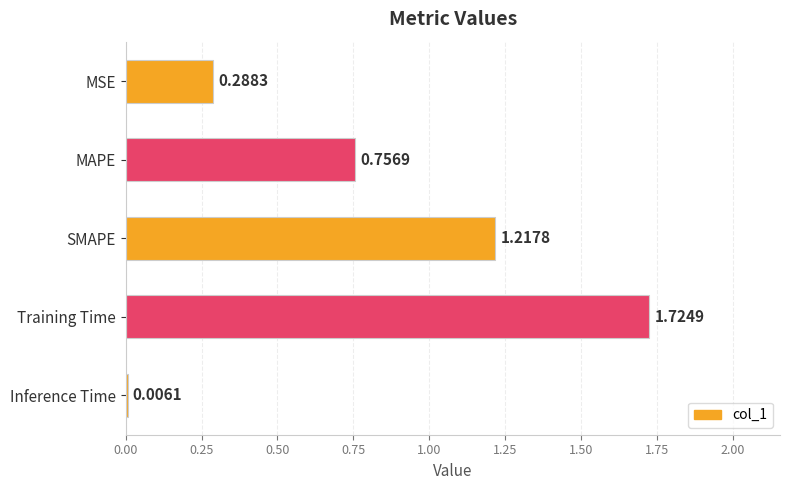

Which label corresponds to the largest value in the chart?

Training Time